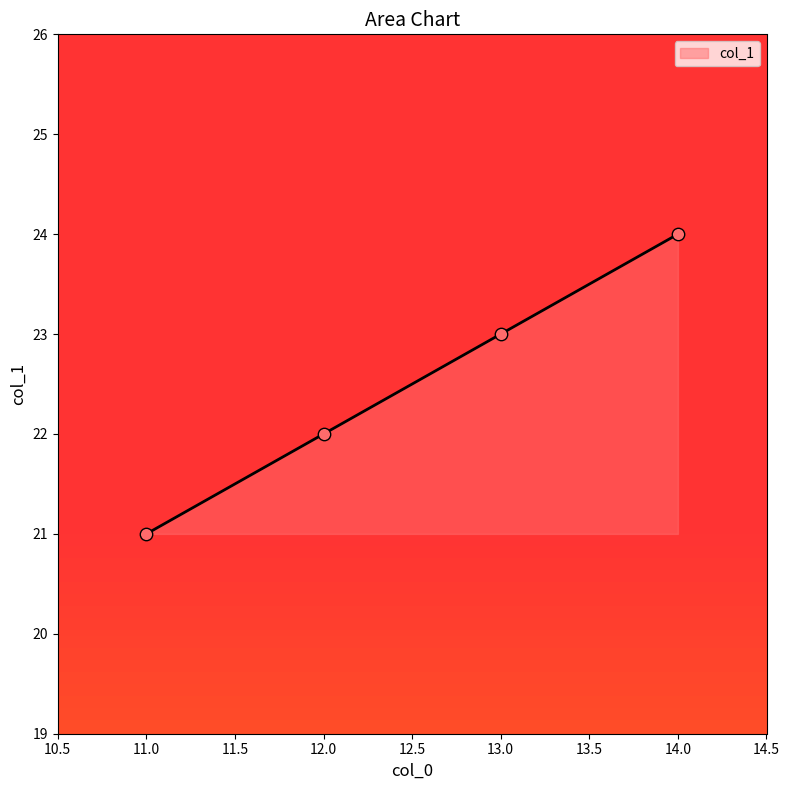

What is the change in value from 13.0 to 14.0?

+1